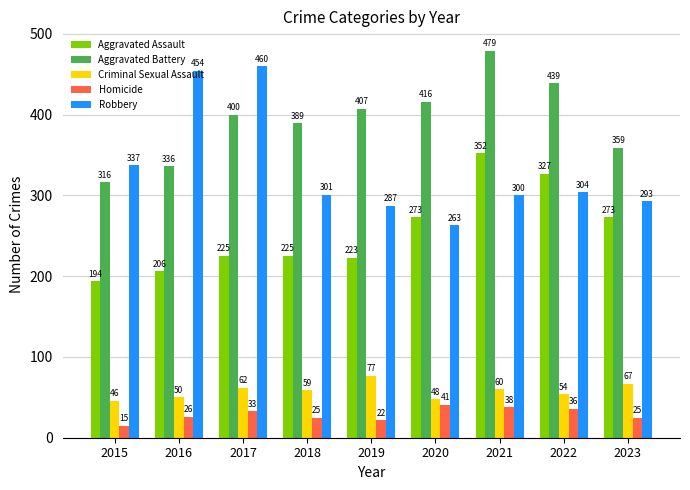

What is the approximate value of Aggravated Battery at 2019, to the nearest 50?

400